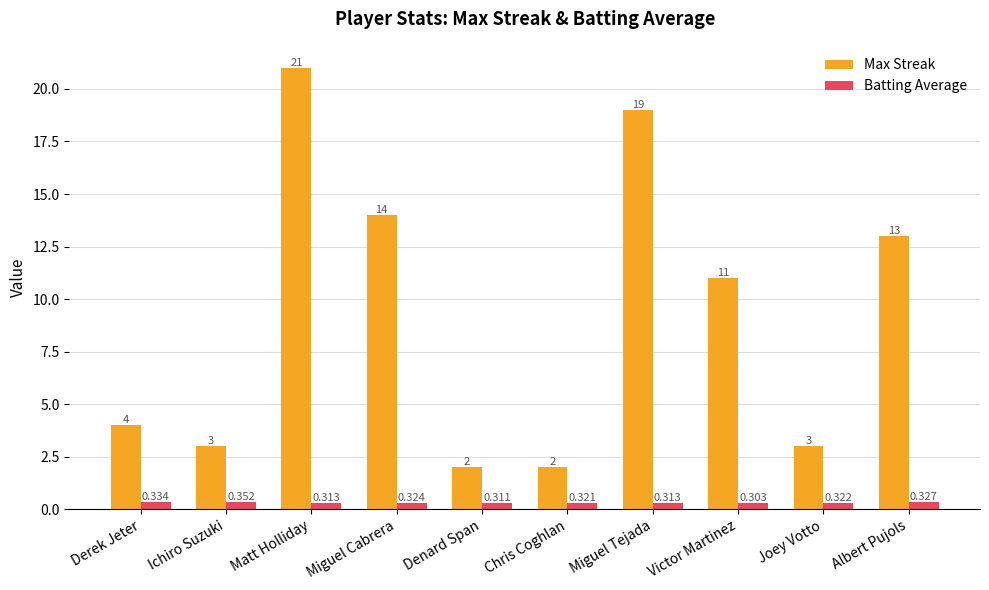

Which series has the largest range (max minus min)?

Max Streak